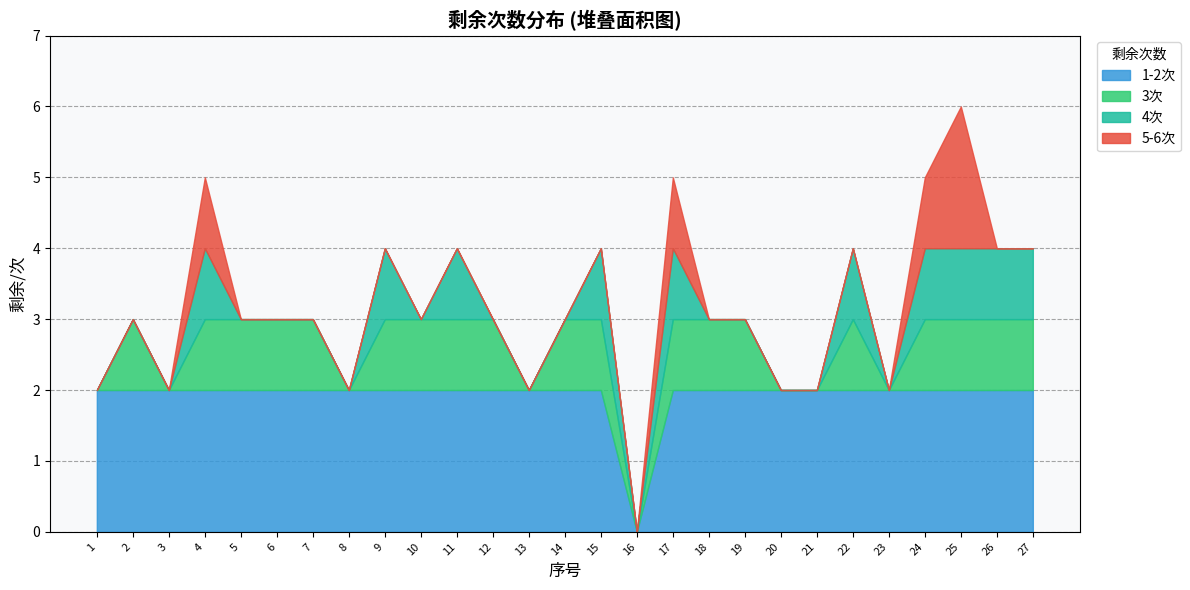

What is the change in value from 4 to 23?

-3